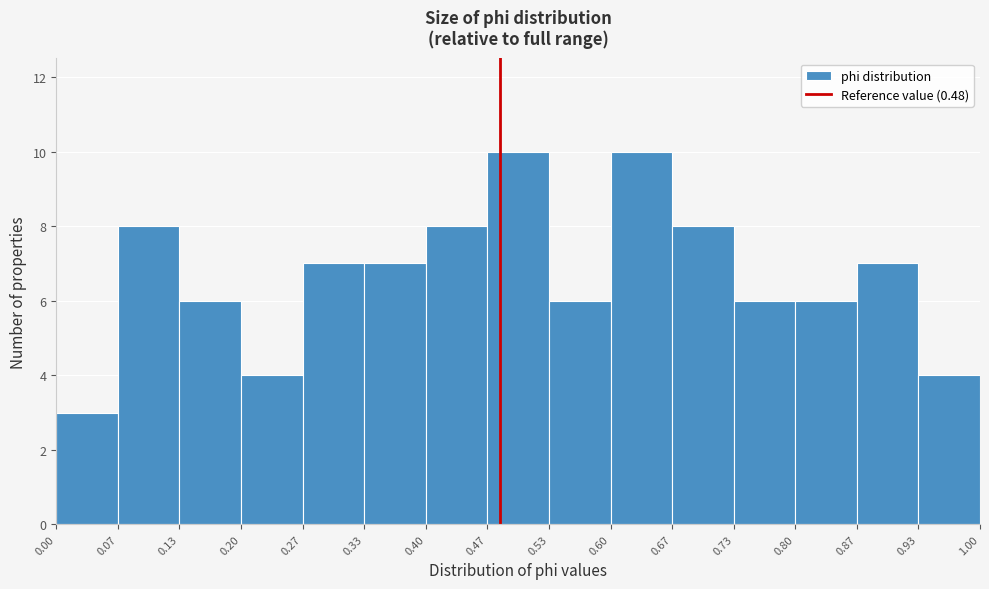

Reading left to right, list every bar in this chart as the range it spans on the x-axis followed by its height. The values are not printed on the chart, so give them approximately, as read against the axis.

0.00 to 0.07: 3
0.07 to 0.13: 8
0.13 to 0.20: 6
0.20 to 0.27: 4
0.27 to 0.33: 7
0.33 to 0.40: 7
0.40 to 0.47: 8
0.47 to 0.53: 10
0.53 to 0.60: 6
0.60 to 0.67: 10
0.67 to 0.73: 8
0.73 to 0.80: 6
0.80 to 0.87: 6
0.87 to 0.93: 7
0.93 to 1.00: 4